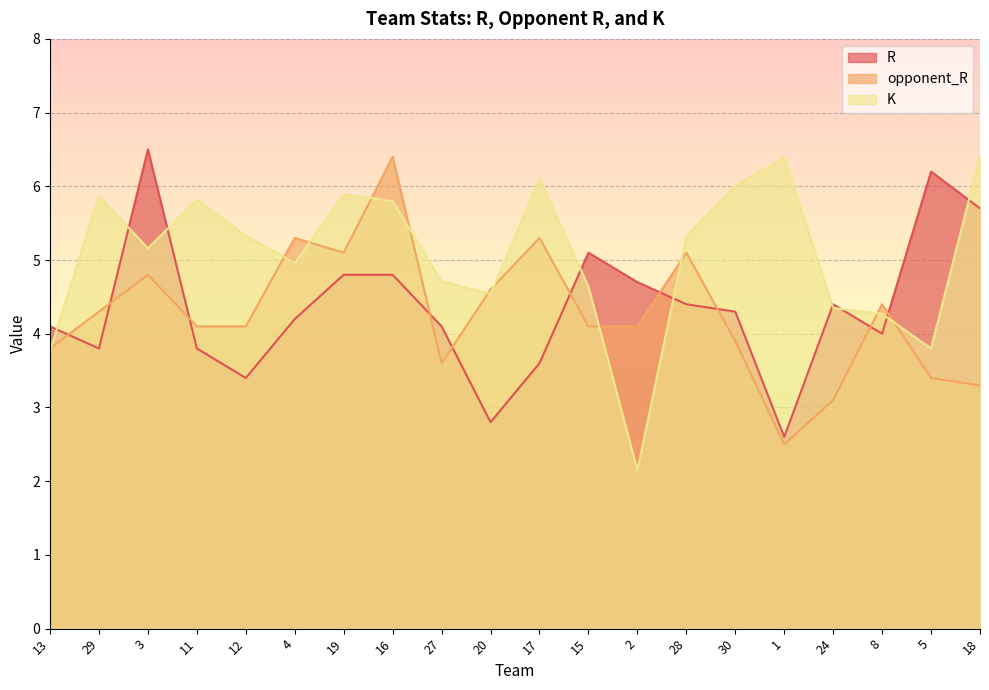

At 28, list the series in order from largest to smallest.

K, opponent_R, R